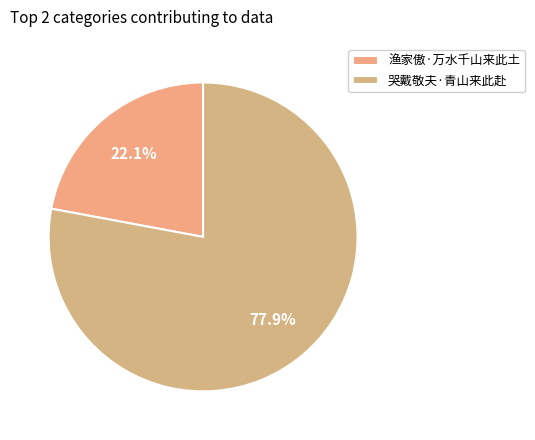

Is it true that 哭戴敬夫·青山来此赴 is 92% of the pie?

False